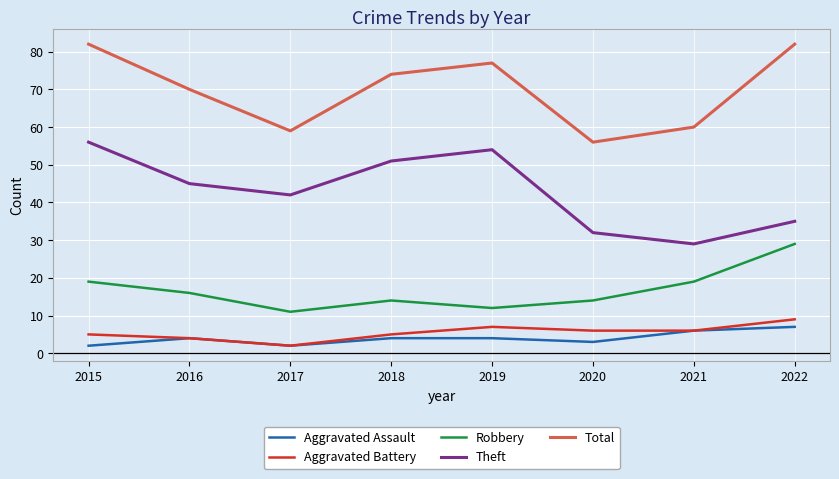

The value of Aggravated Assault at 2022 is 7. True or false?

True